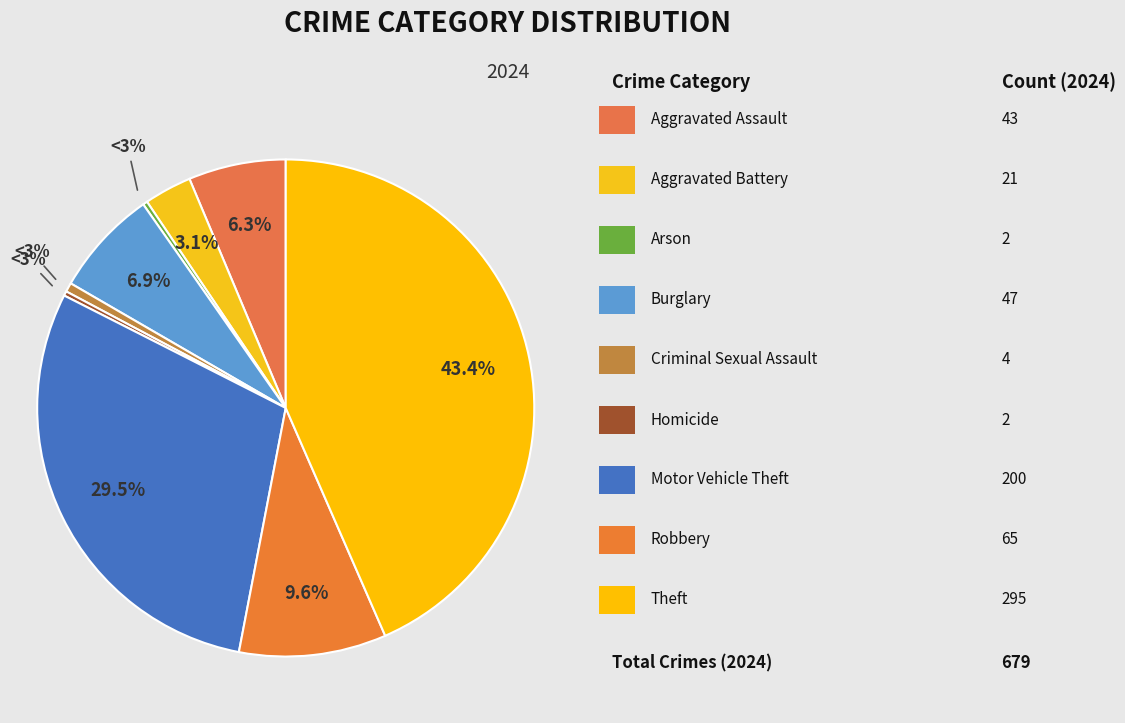

How much of the chart is everything except Aggravated Battery?

96.9%